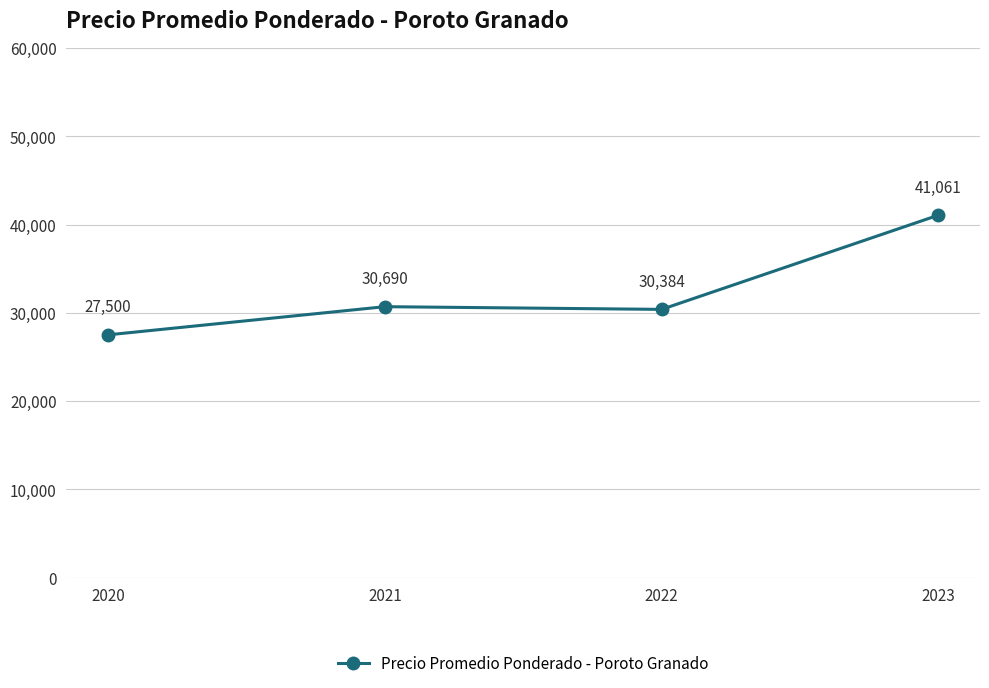

How many values are below 30690?

2